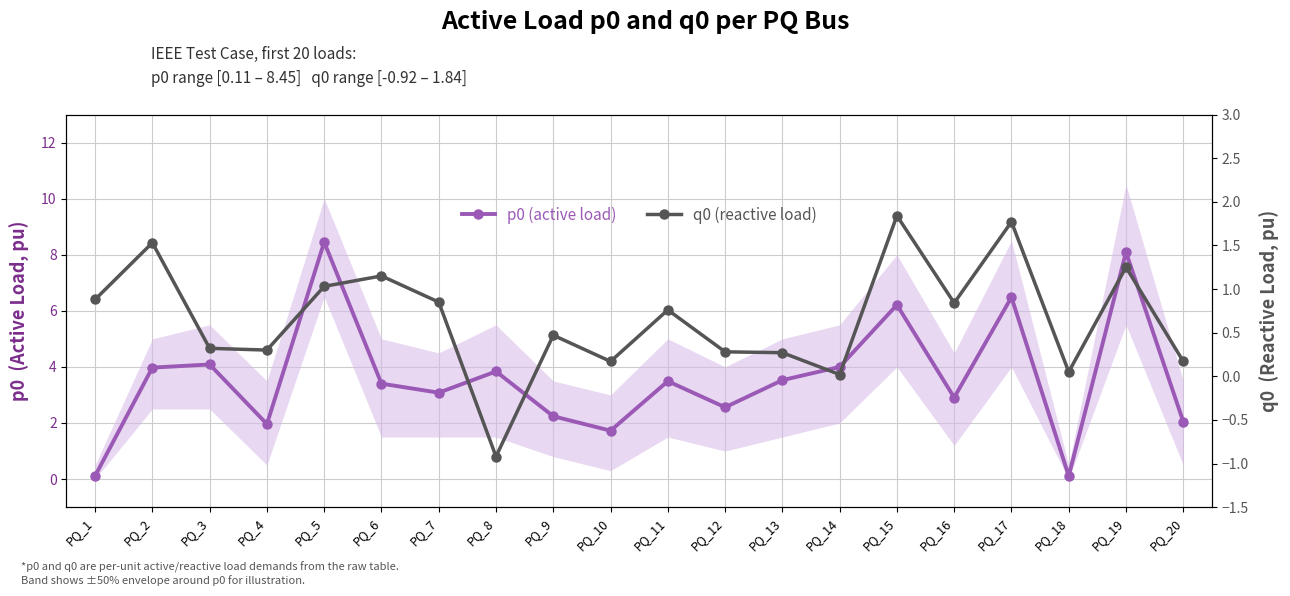

The p0 (active load) series shows 2.9 at PQ_16. True or false?

True